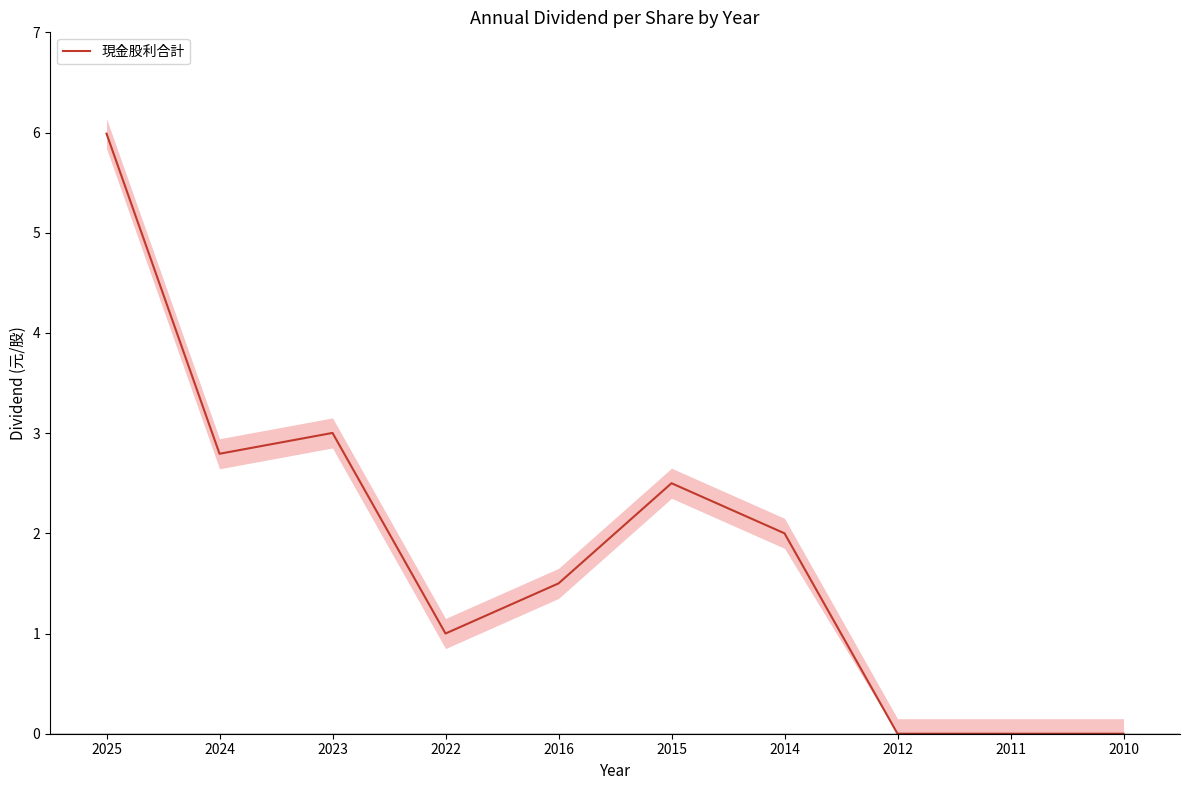

What is the difference between the second highest and second lowest values?

3.0